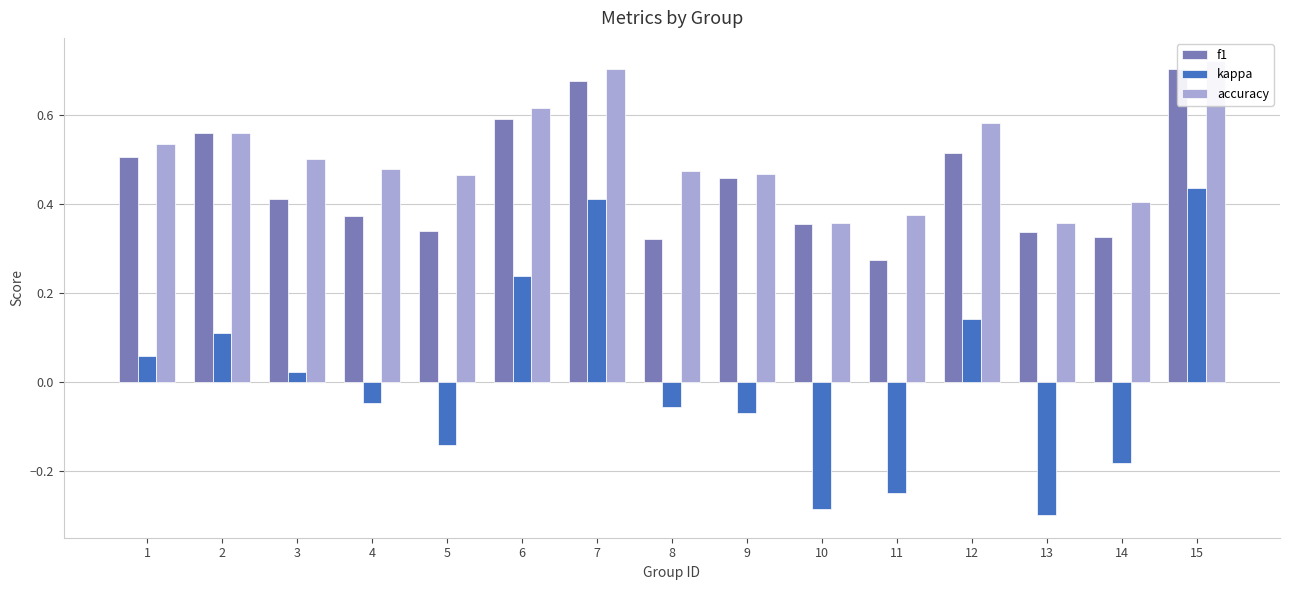

Which series has the largest range (max minus min)?

kappa